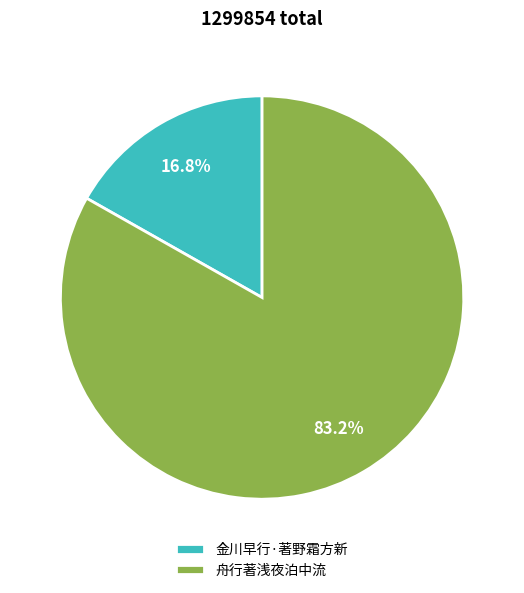

Rank the categories by value from highest to lowest.

舟行著浅夜泊中流, 金川早行·著野霜方新